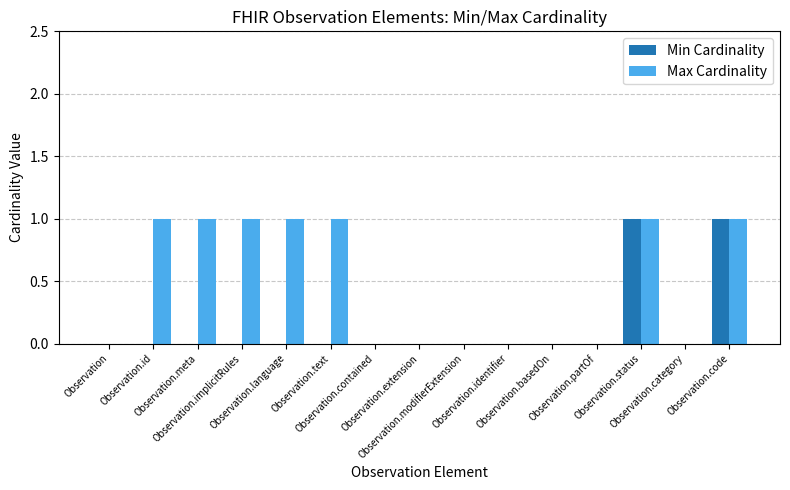

Which series has the largest total across all categories?

Max Cardinality